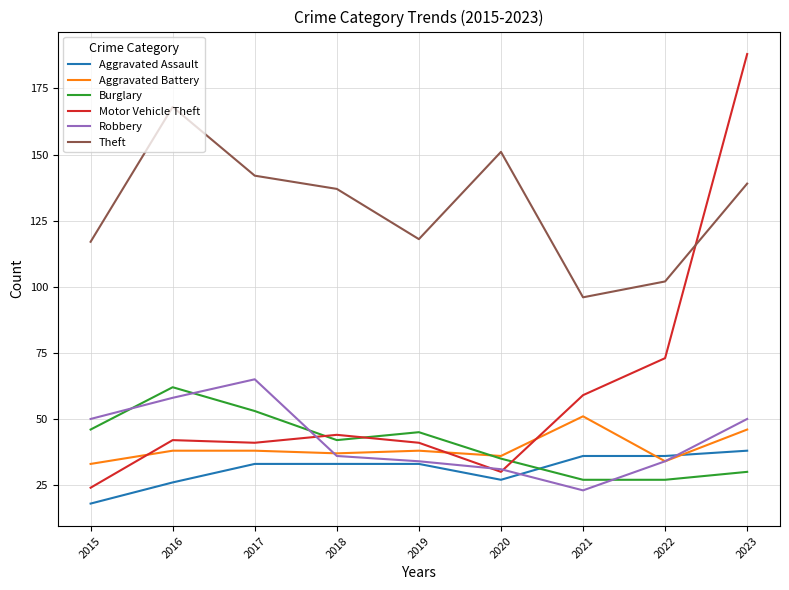

How many values in the Motor Vehicle Theft series are below 42?

4